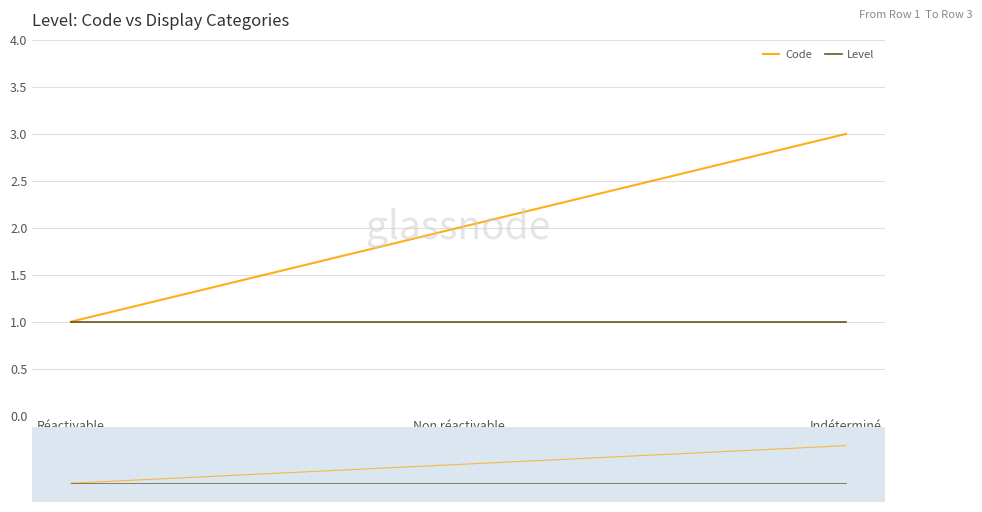

Which series has the largest total across all categories?

Code